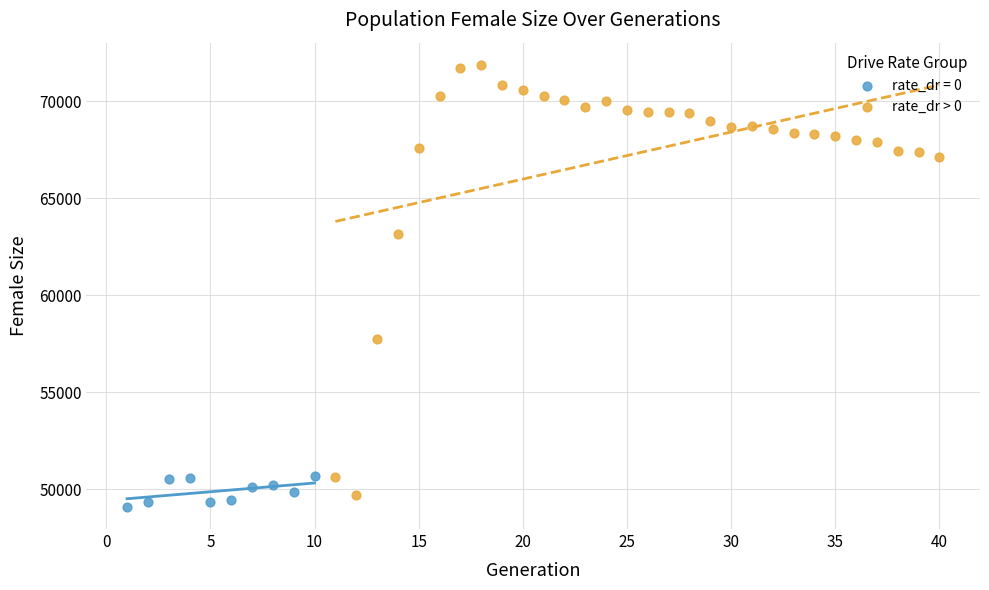

Which series has the largest Y range (max minus min)?

rate_dr > 0